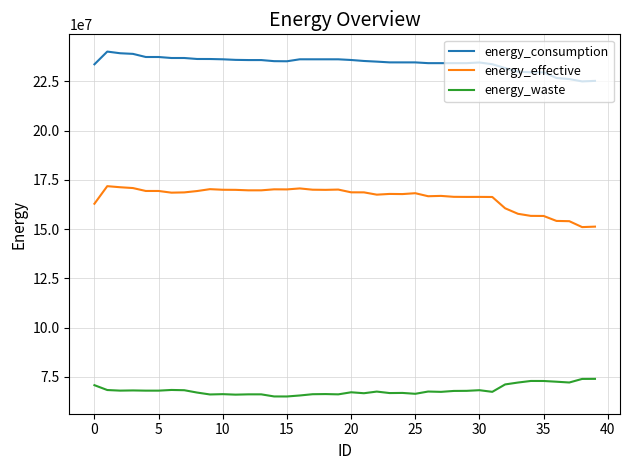

True or false: energy_consumption and energy_waste intersect in this chart.

False